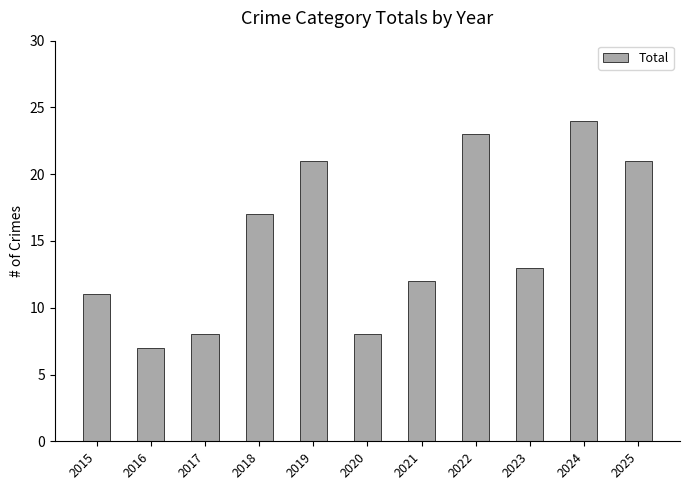

Reading left to right, transcribe all the data shown in this chart.

11	7	8	17	21	8	12	23	13	24	21